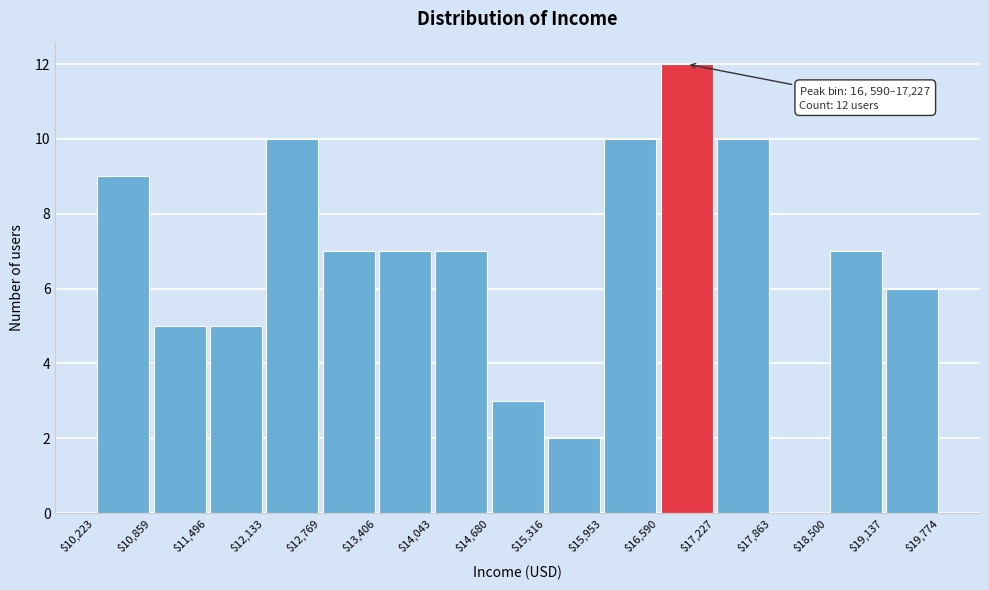

Over which range of the x-axis is the bar tallest?

$16,590 to $17,227